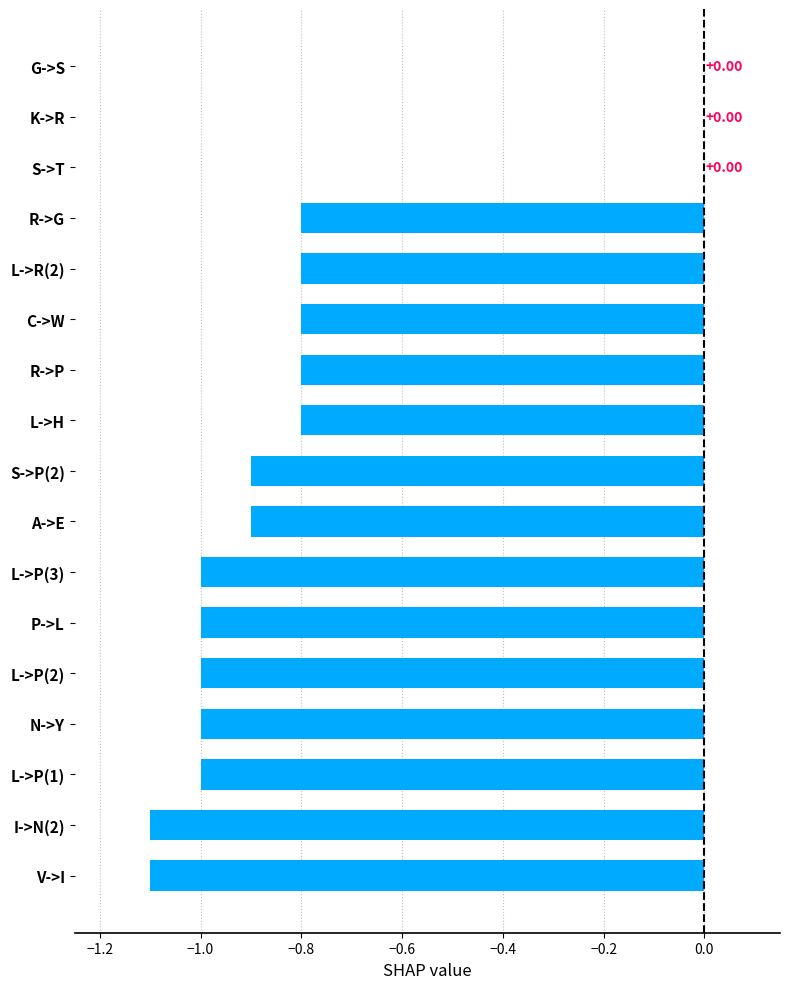

What is the sum of all values?

-13.0